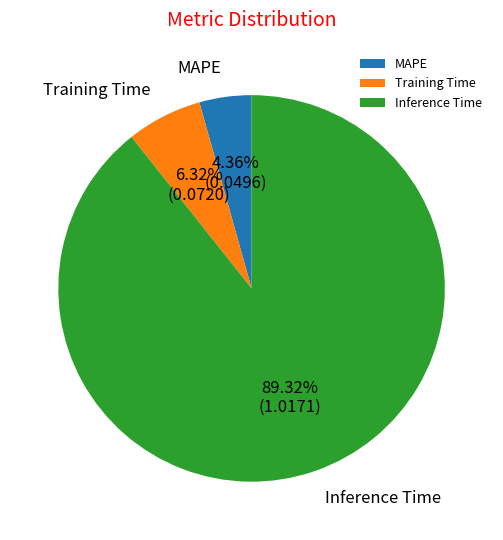

To the nearest percent, what is the combined percentage of Inference Time and MAPE?

94%